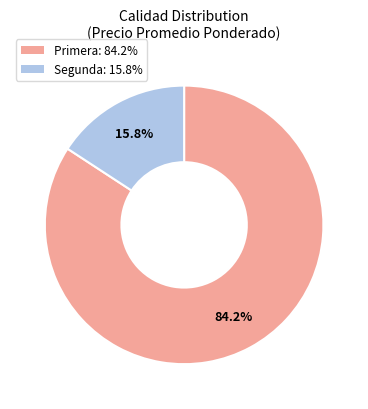

Rank the categories by value from highest to lowest.

Primera, Segunda